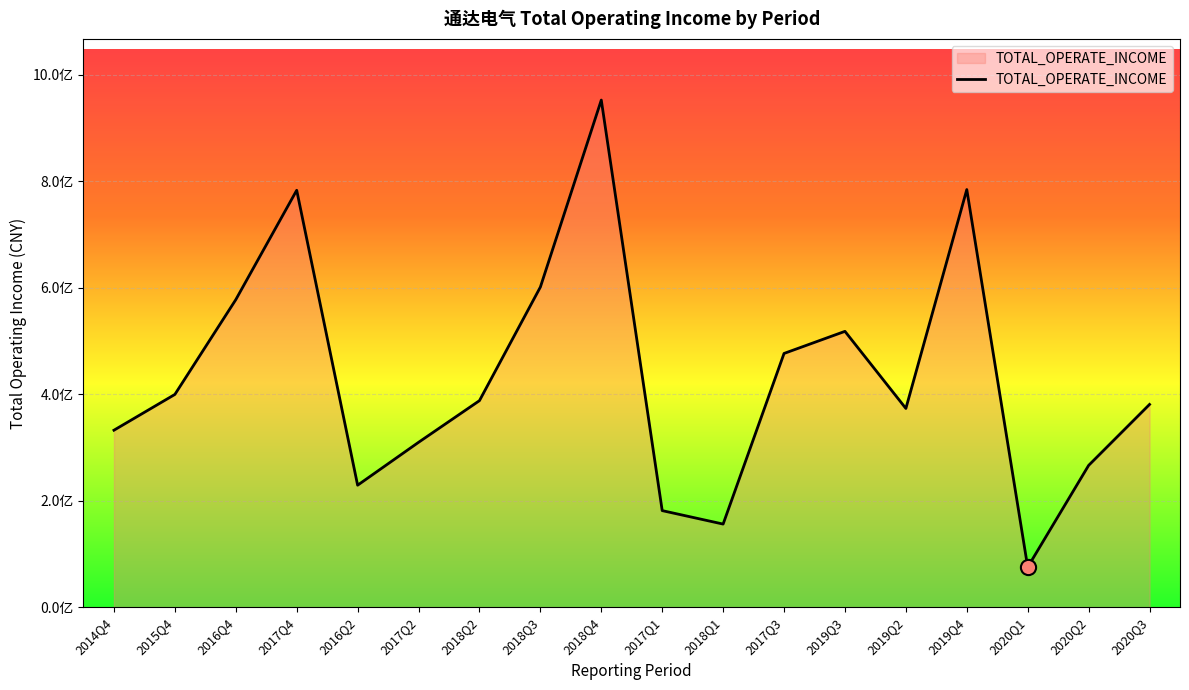

Approximately how many times larger is the value at 2017Q4 compared to 2017Q3?

1.6